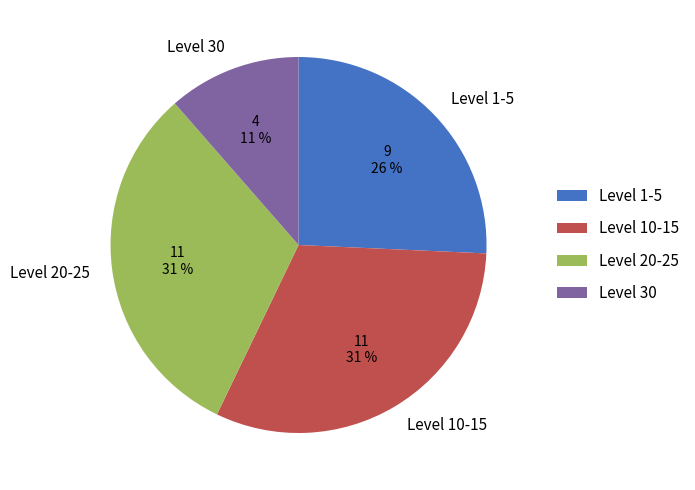

Does any single category account for the majority?

No